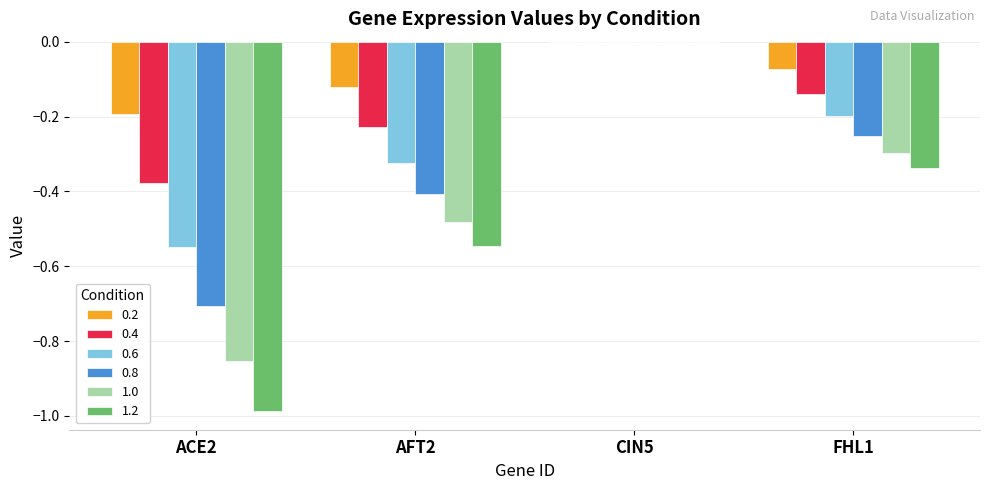

What is the total value across all series at ACE2?

-3.7